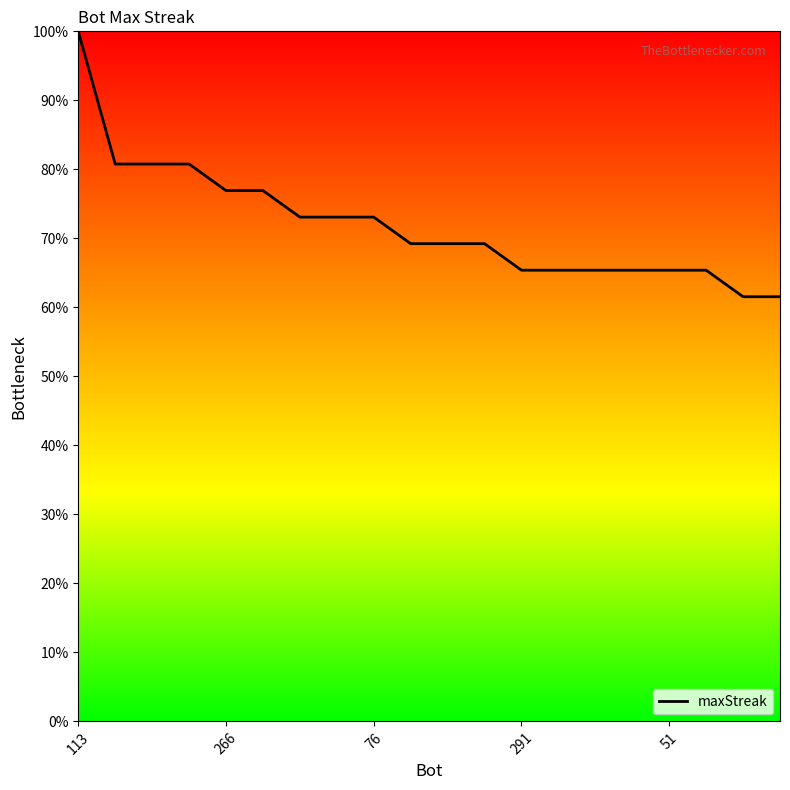

Reading left to right, list all the values displayed in this chart.

100.0	80.8	80.8	80.8	76.9	76.9	73.1	73.1	73.1	69.2	69.2	69.2	65.4	65.4	65.4	65.4	65.4	65.4	61.5	61.5